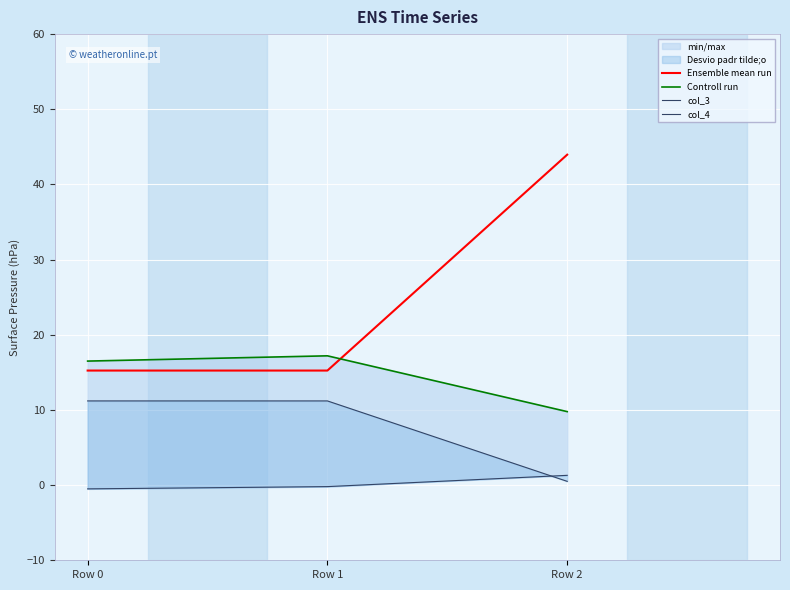

How many lines are shown in the chart?

4